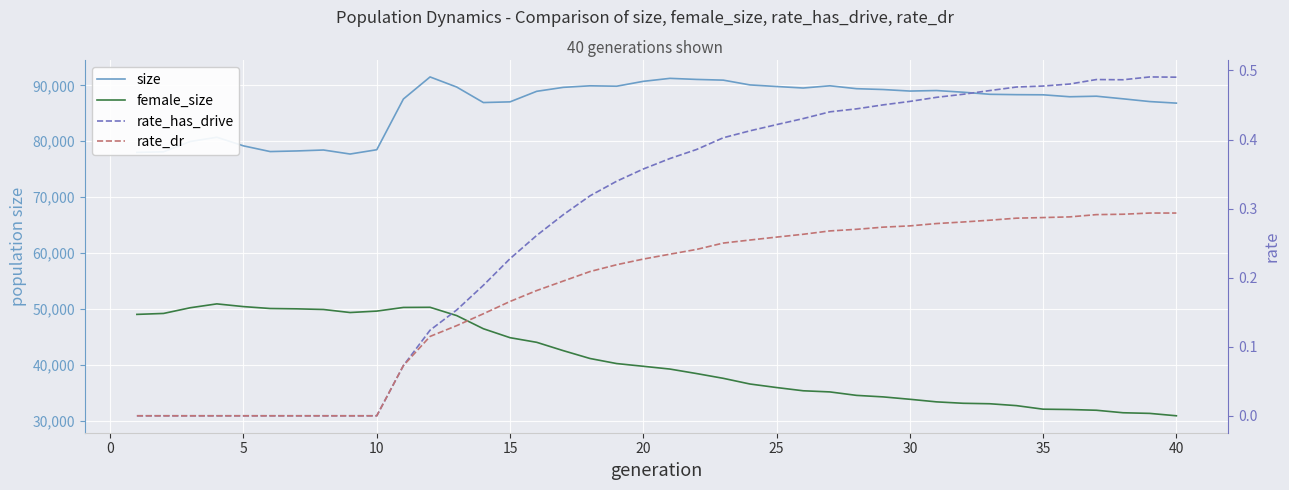

How many categories are shown in the chart?

40